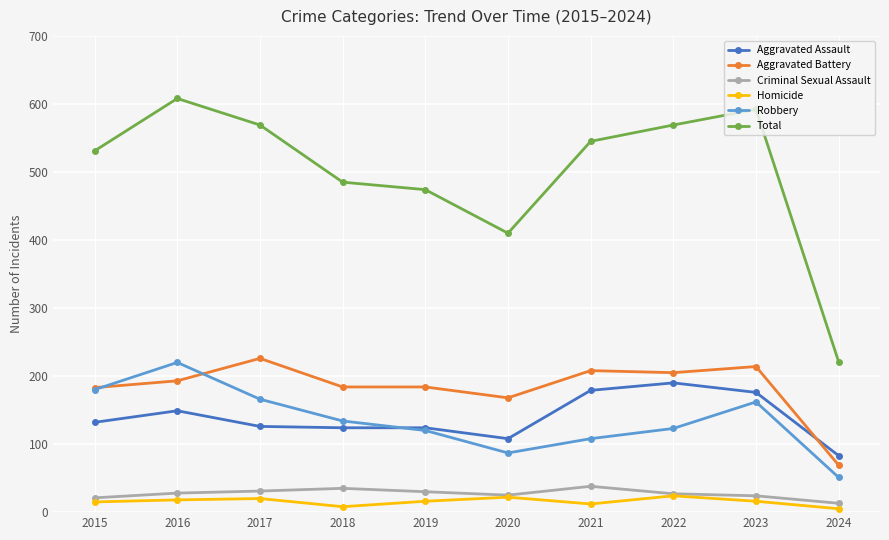

What are all the series names shown in the legend?

Aggravated Assault, Aggravated Battery, Criminal Sexual Assault, Homicide, Robbery, Total